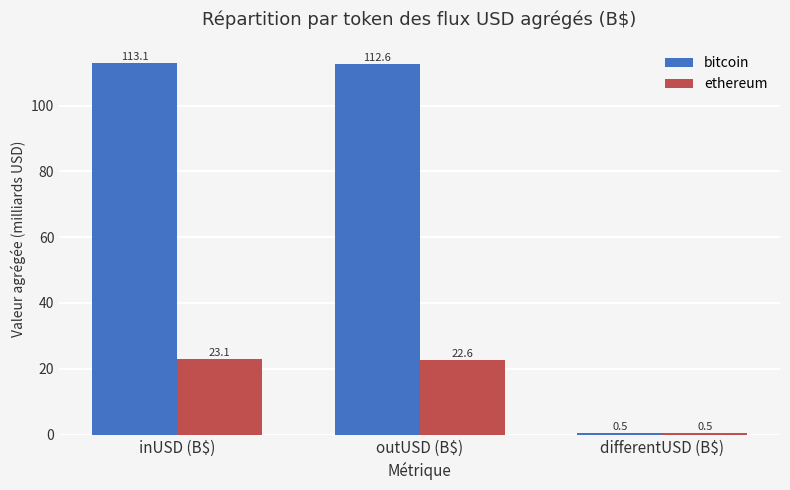

What is the value of the ethereum bar at the 1st from the left?

23.1